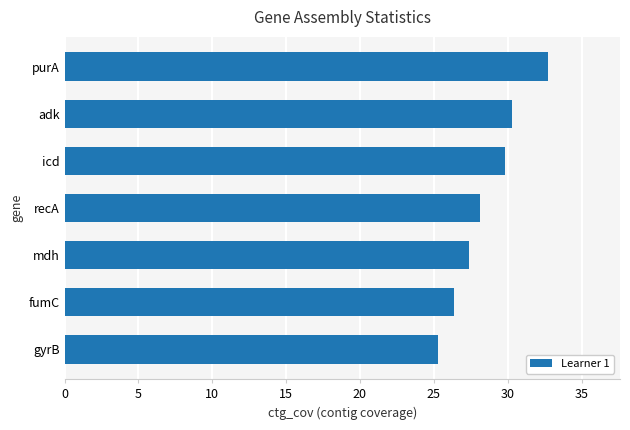

How many data points are less than 28?

3